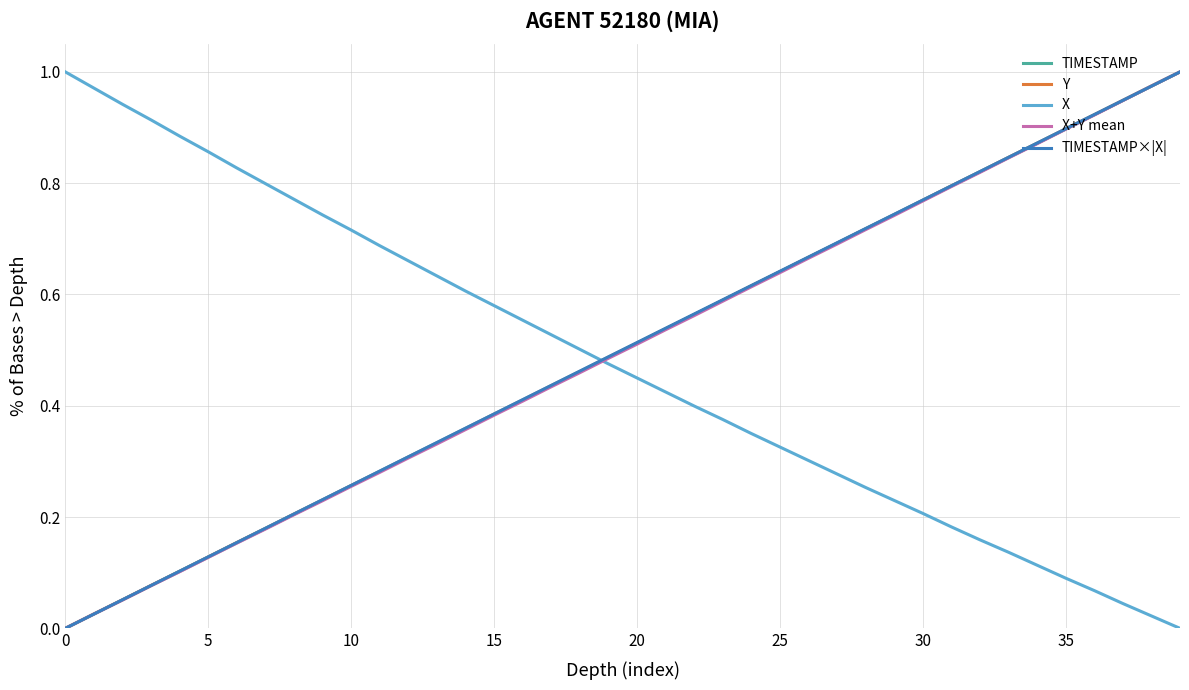

What are all the series names shown in the legend?

TIMESTAMP, Y, X, X+Y mean, TIMESTAMP×|X|